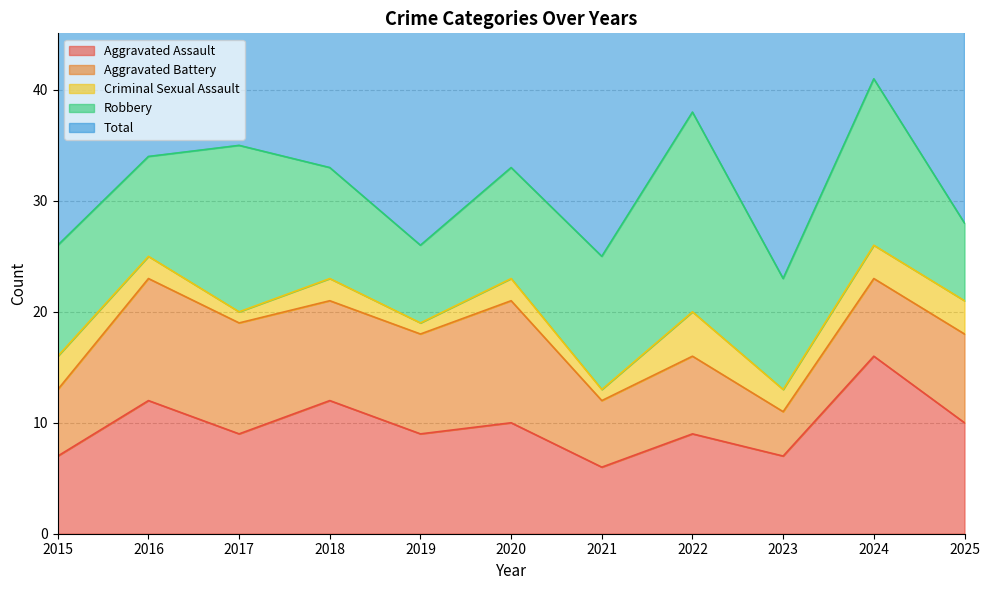

What is the difference between the maximum and minimum values in the Robbery series?

11